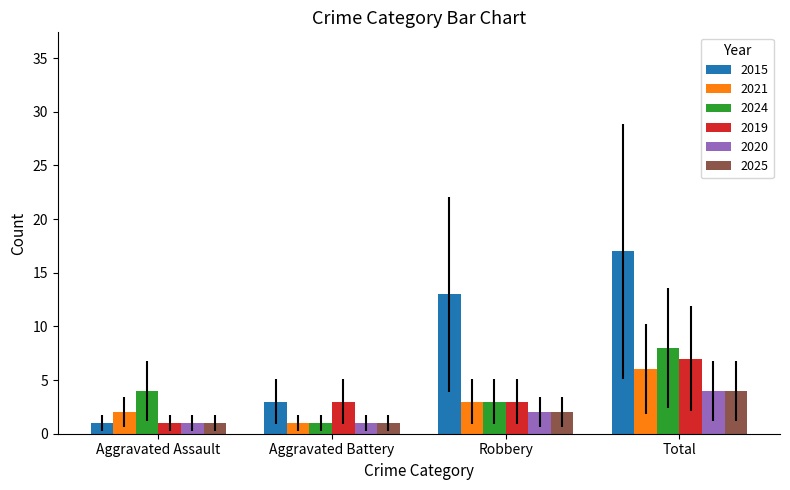

Are the bars horizontal?

No